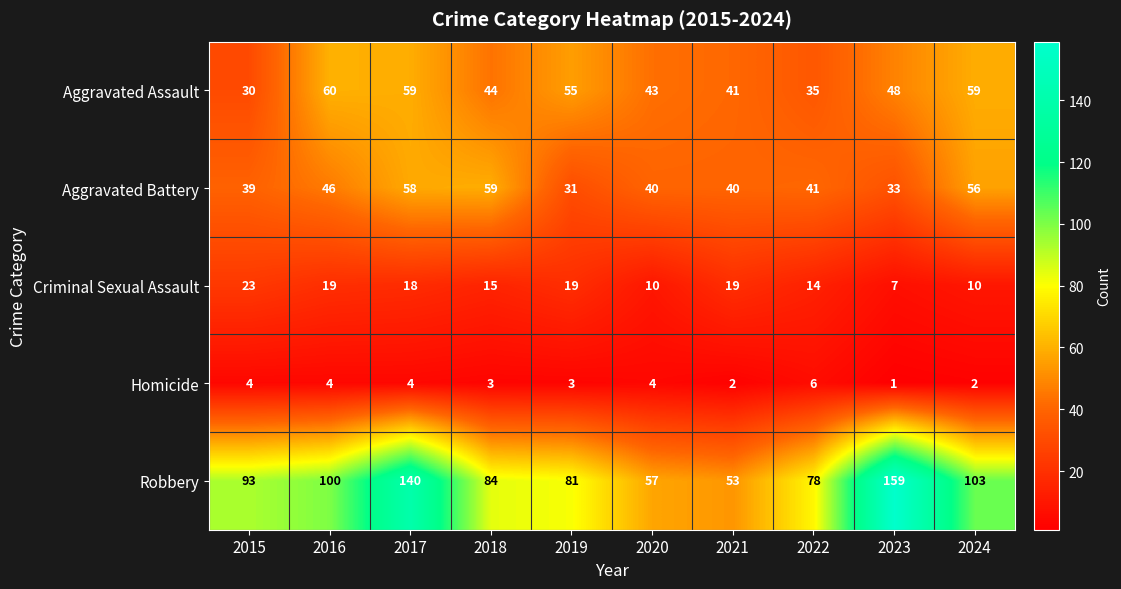

At which category does the chart reach its peak across all series?

2023